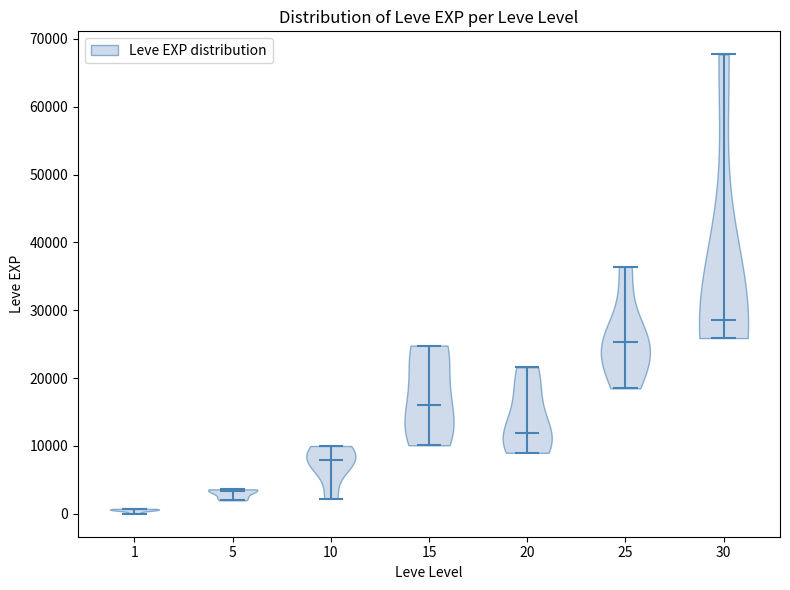

Which violin has the lowest median line?

1